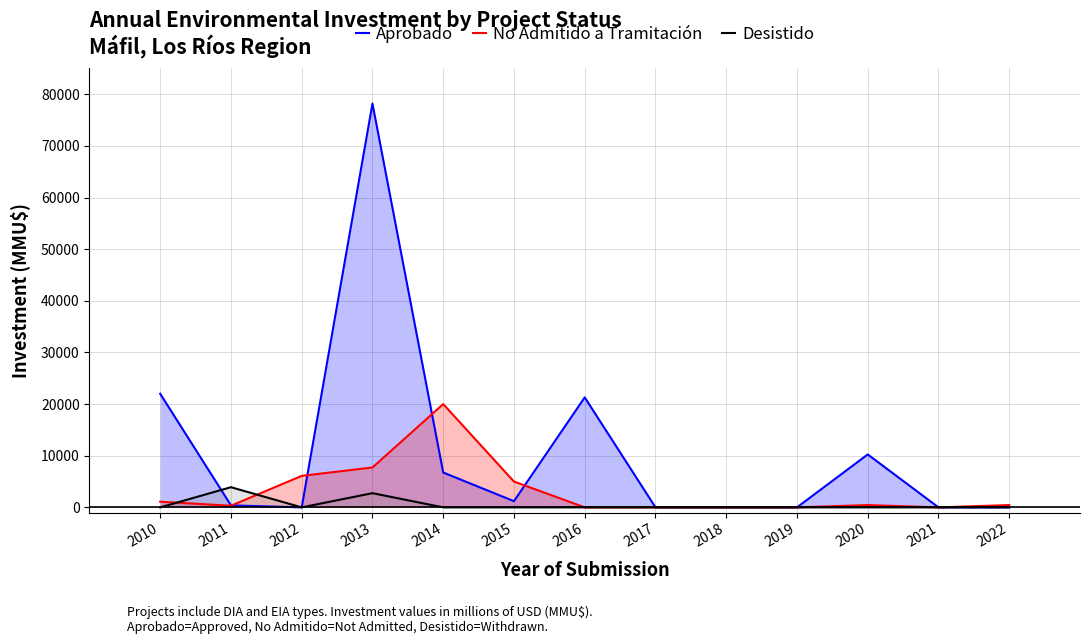

At which category is the sum across all series the highest?

2013